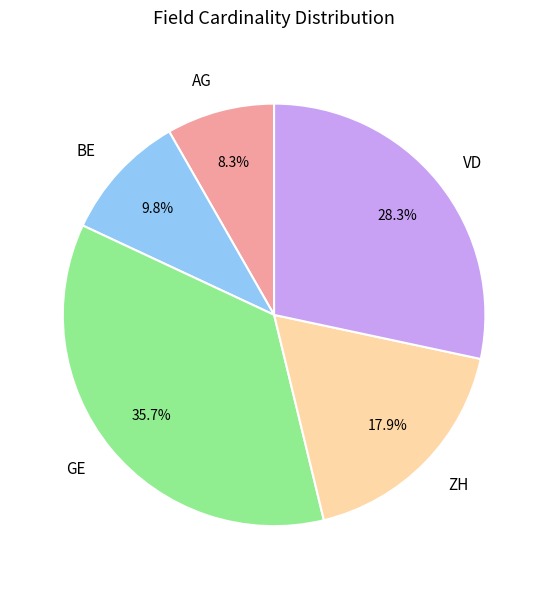

Count the number of slices in the pie.

5